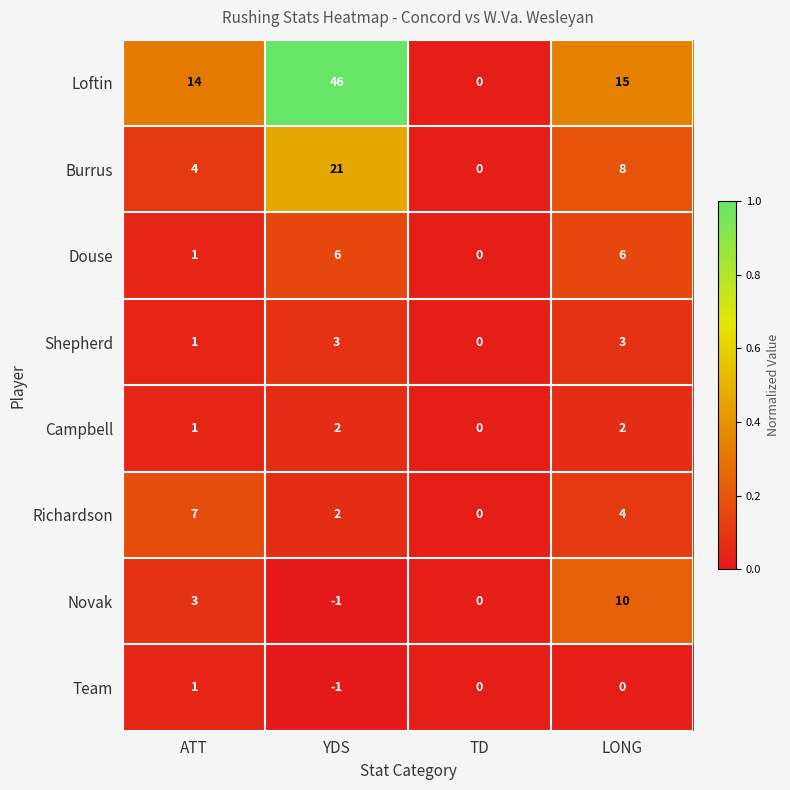

What is the greatest value displayed?

46